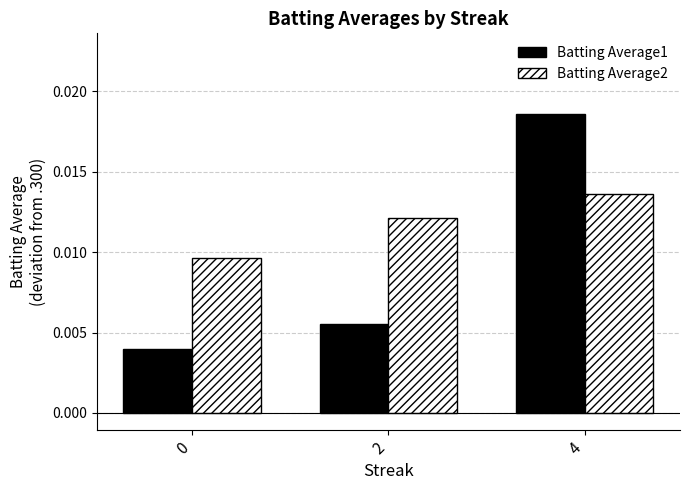

Which category has the highest value across all series?

4